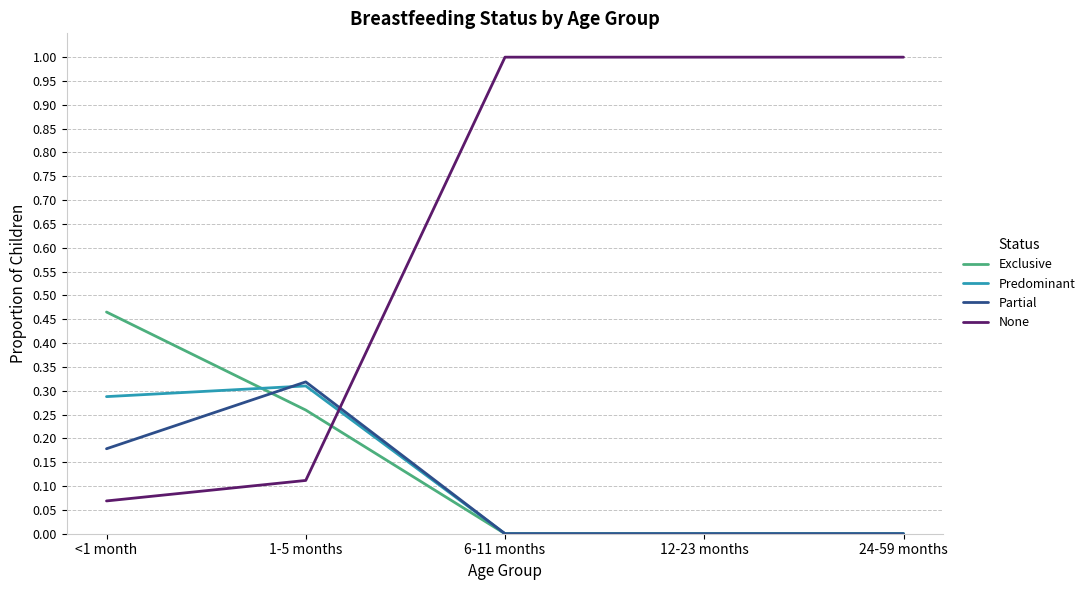

Is it true that None equals 1.0 at 12-23 months?

True